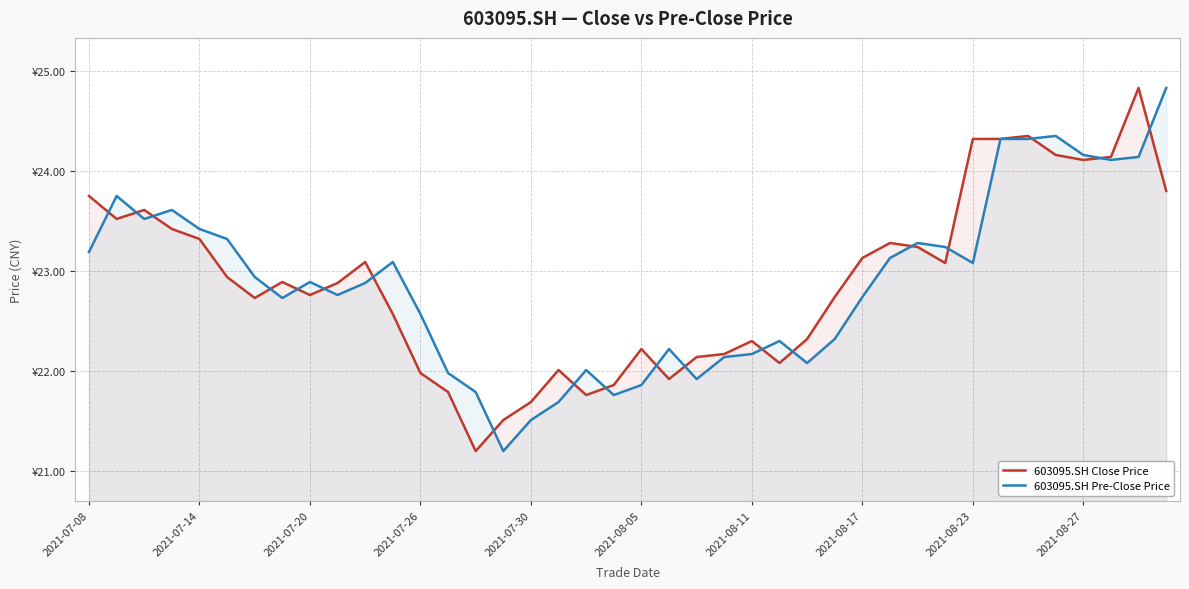

What is the difference between the maximum and second lowest values in the 603095.SH Pre-Close Price series?

3.3